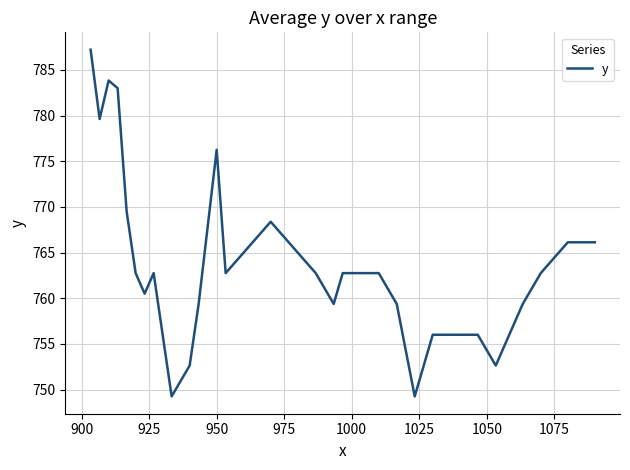

What is the maximum value shown in the chart?

787.2